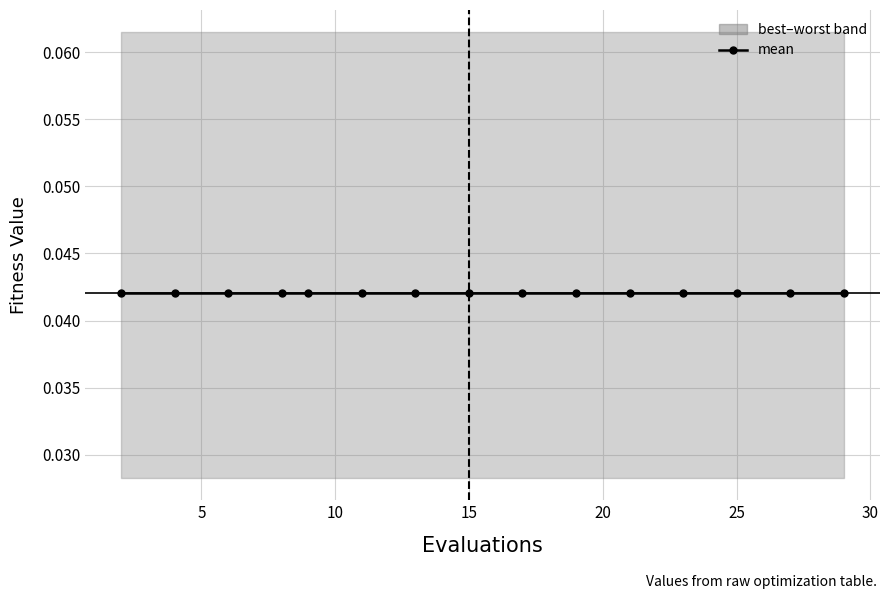

What is the maximum value shown in the chart?

0.1